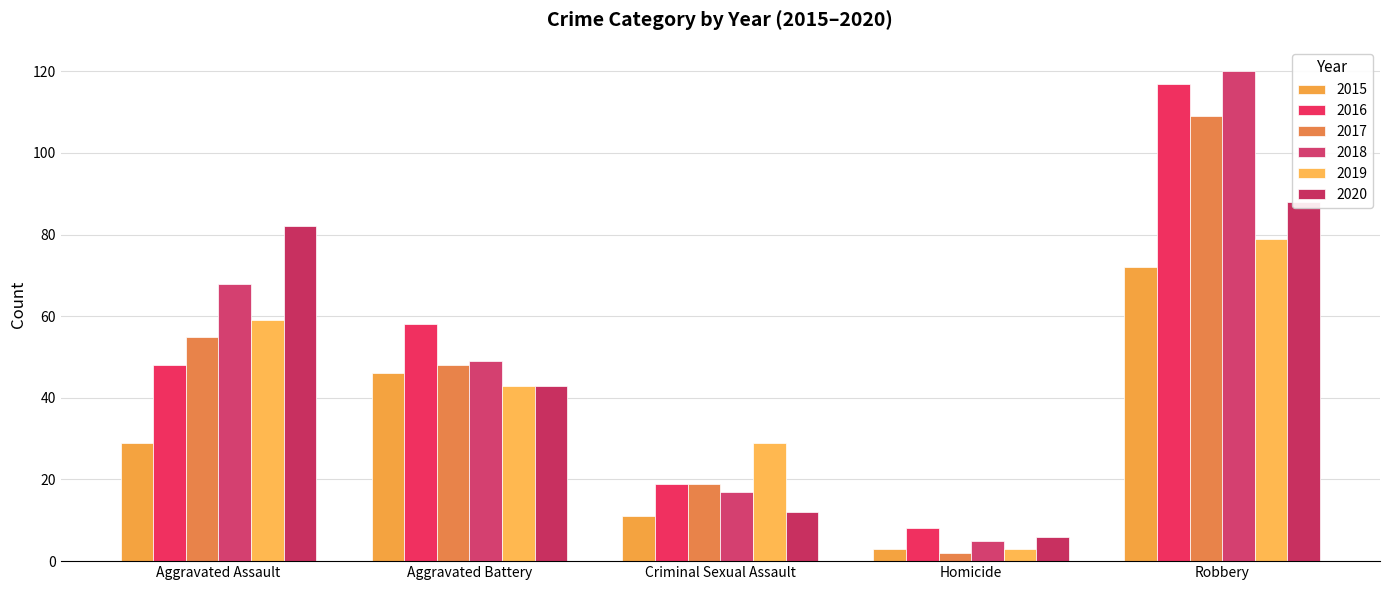

How many bars are there in total?

30